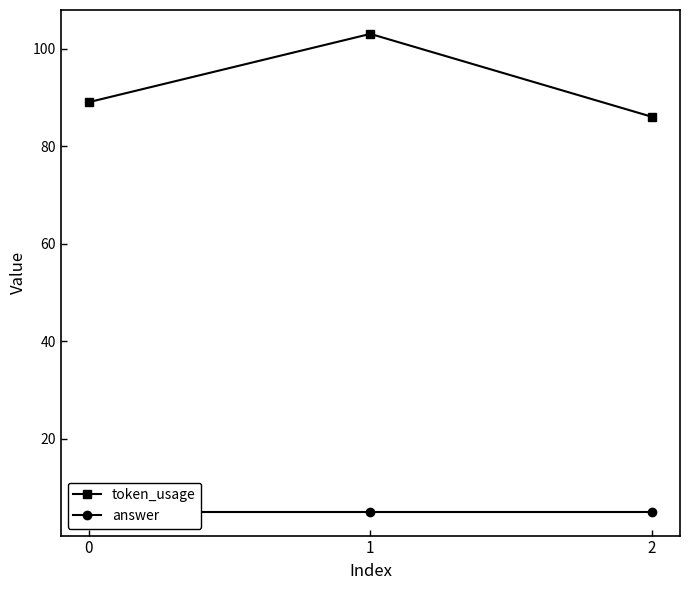

What is the lowest value of the token_usage series?

86